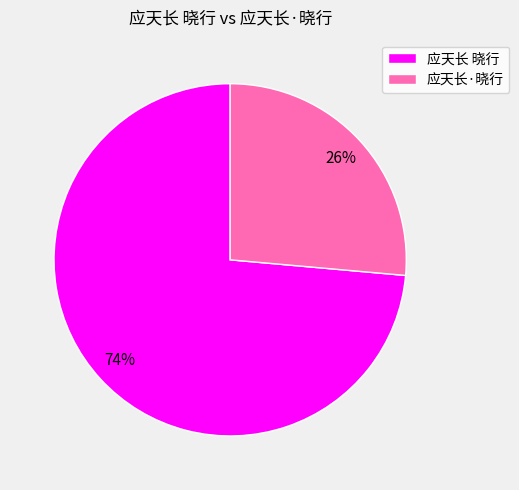

The 应天长 晓行 slice represents 84% of the pie. True or false?

False